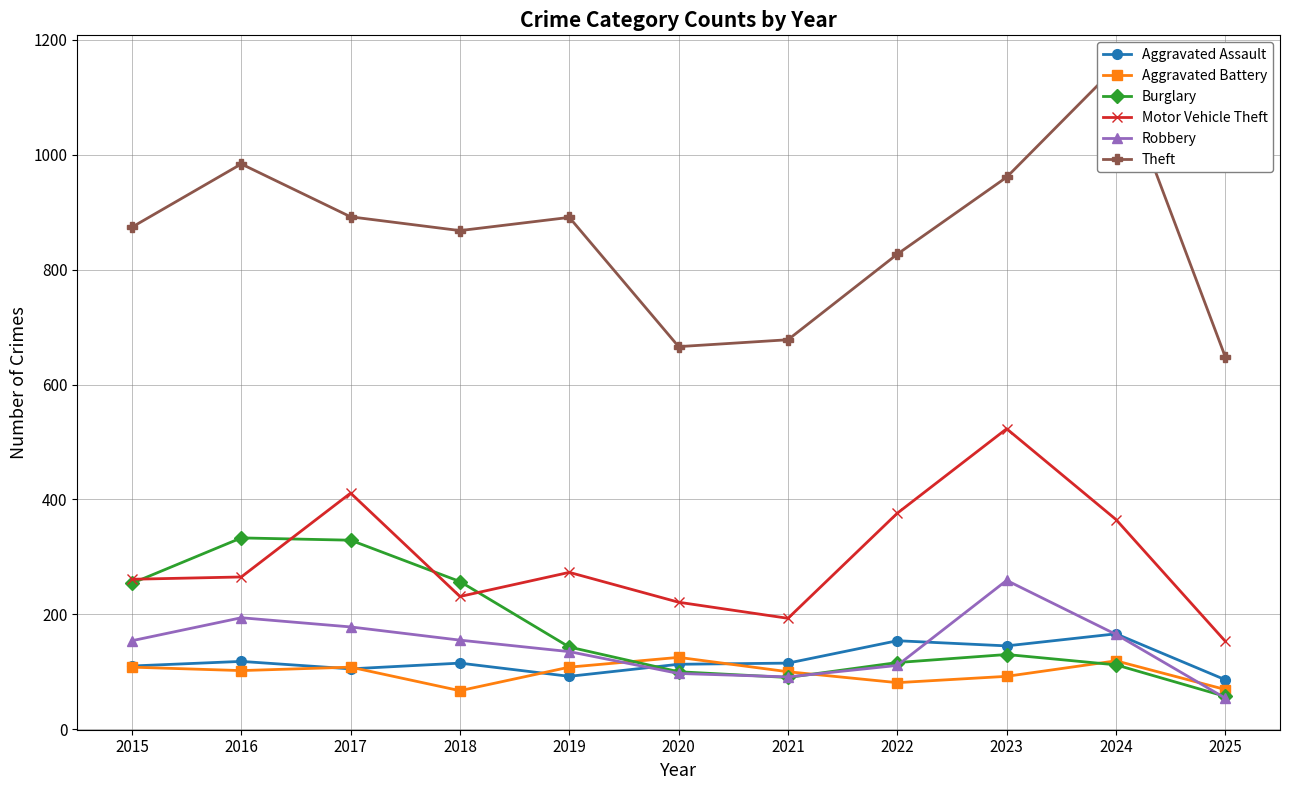

What is the lowest value of the Theft series?

648